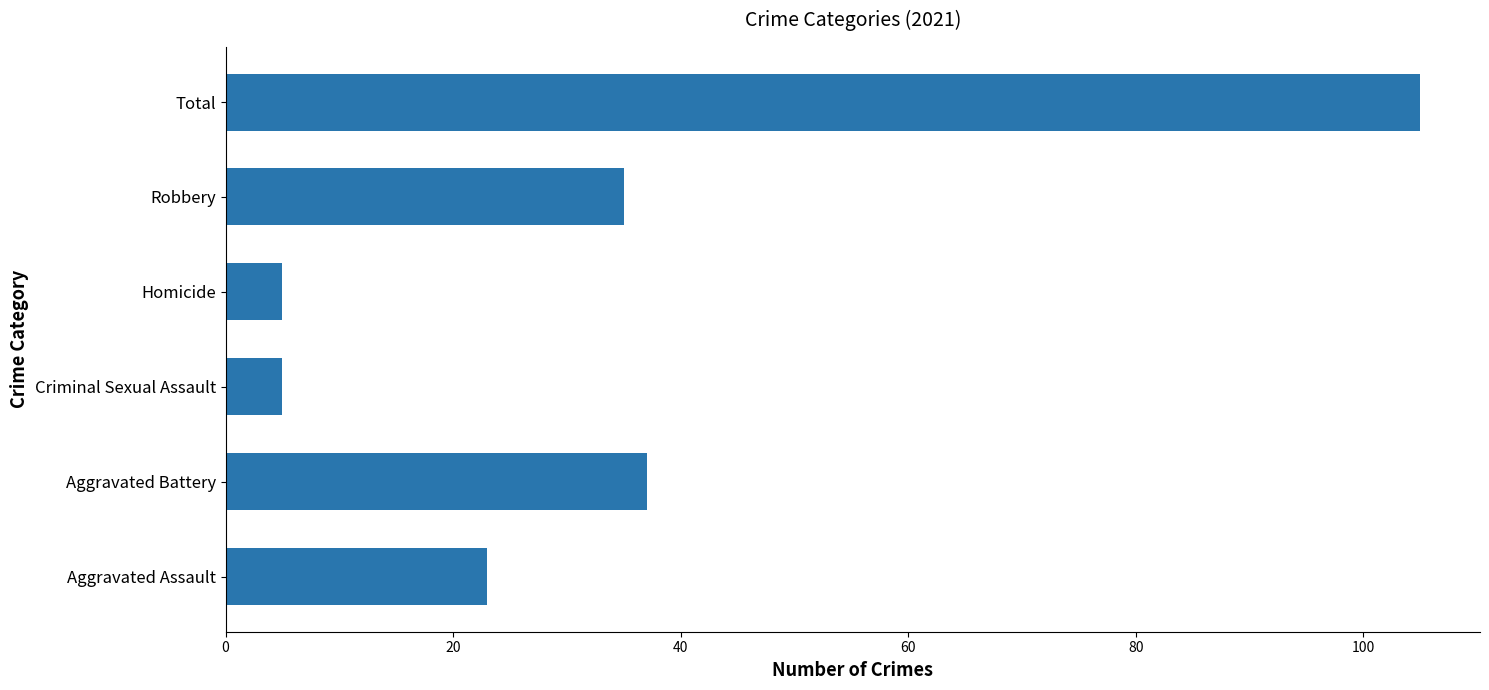

Which has a higher value, Aggravated Assault or Aggravated Battery?

Aggravated Battery